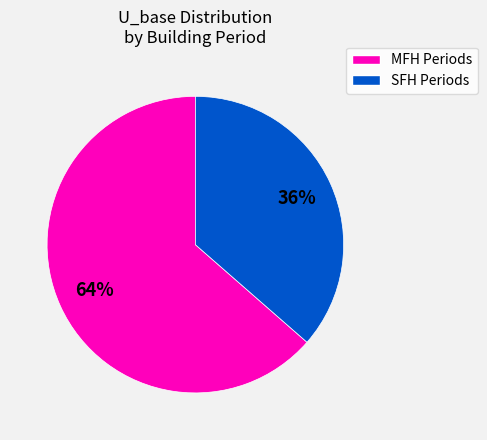

Is there a majority slice in this chart?

Yes